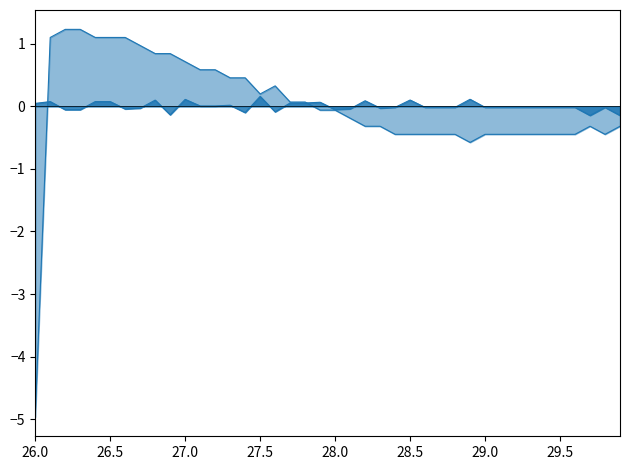

How many lines are shown in the chart?

2